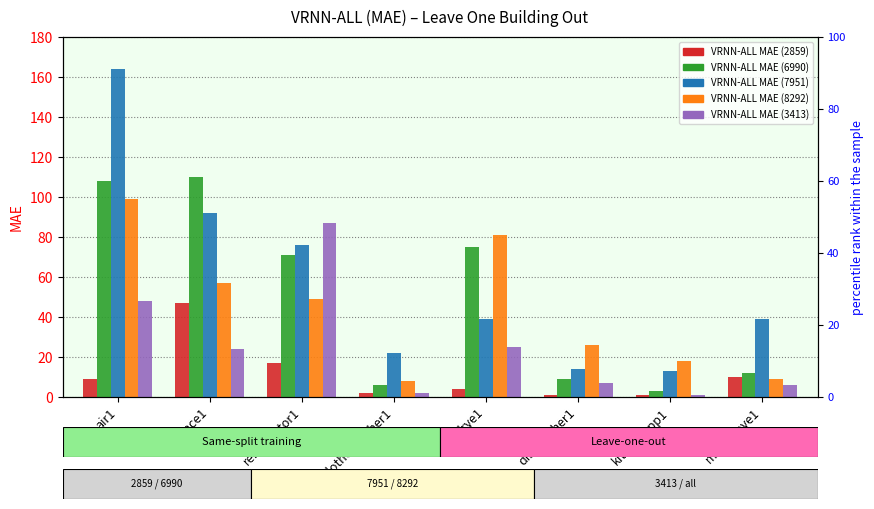

How many bars are there in each group?

5